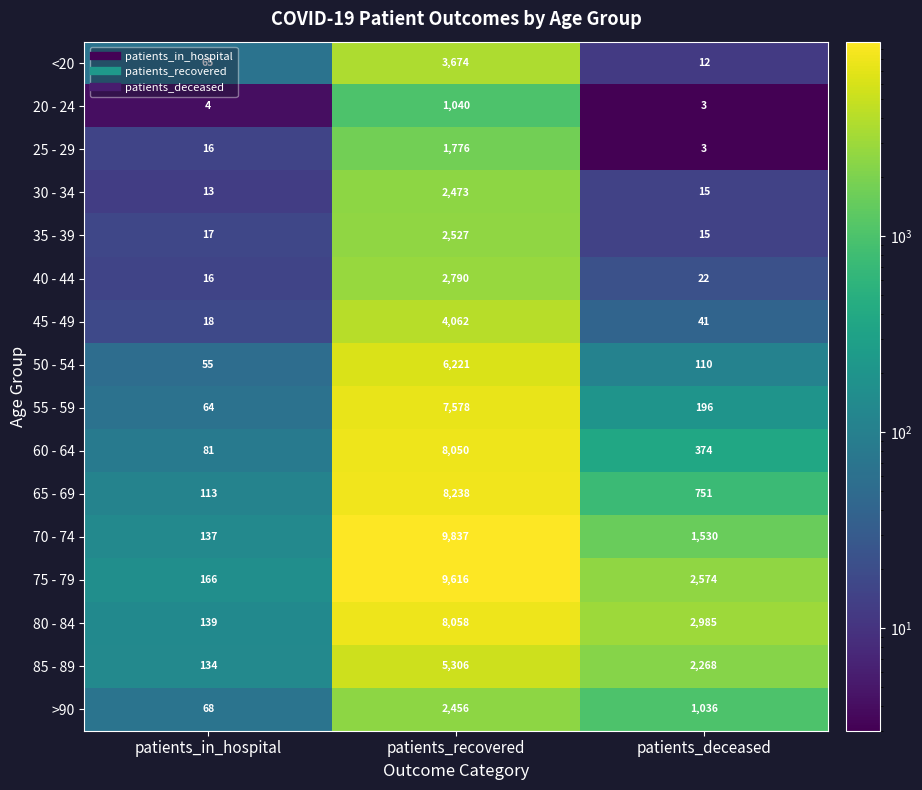

Between patients_recovered and patients_deceased, which series saw the biggest shift?

70 - 74